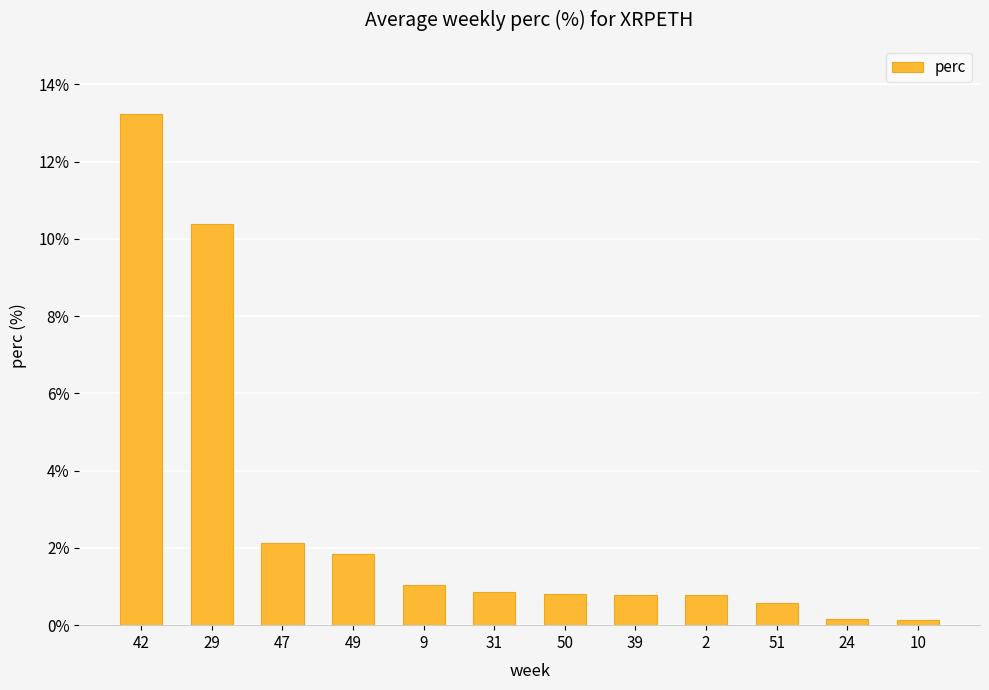

What is the difference between the maximum and second lowest values?

13.1